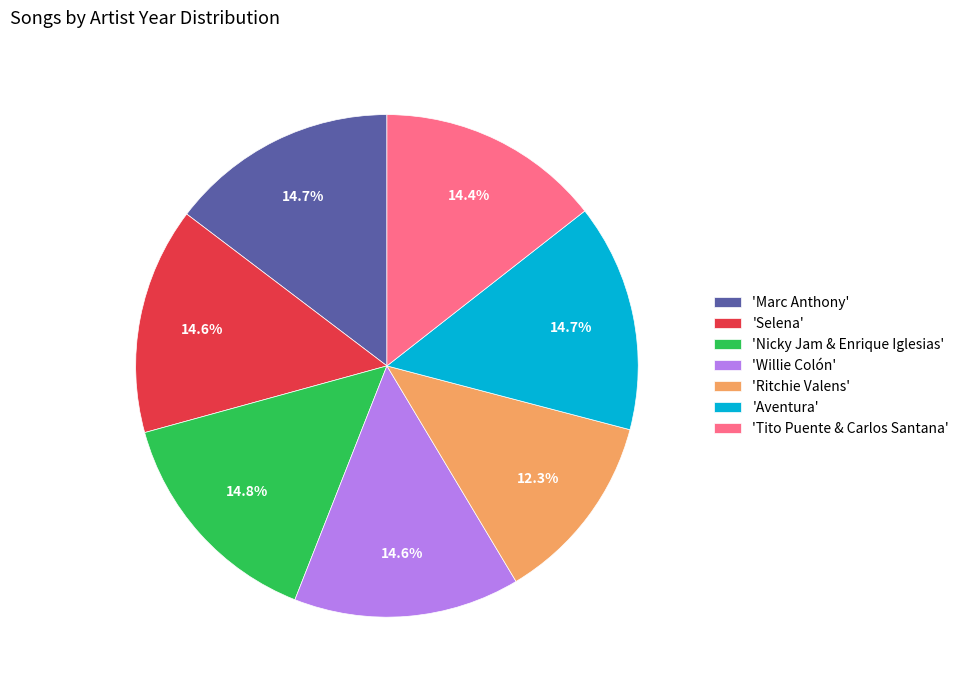

Does any single category account for the majority?

No